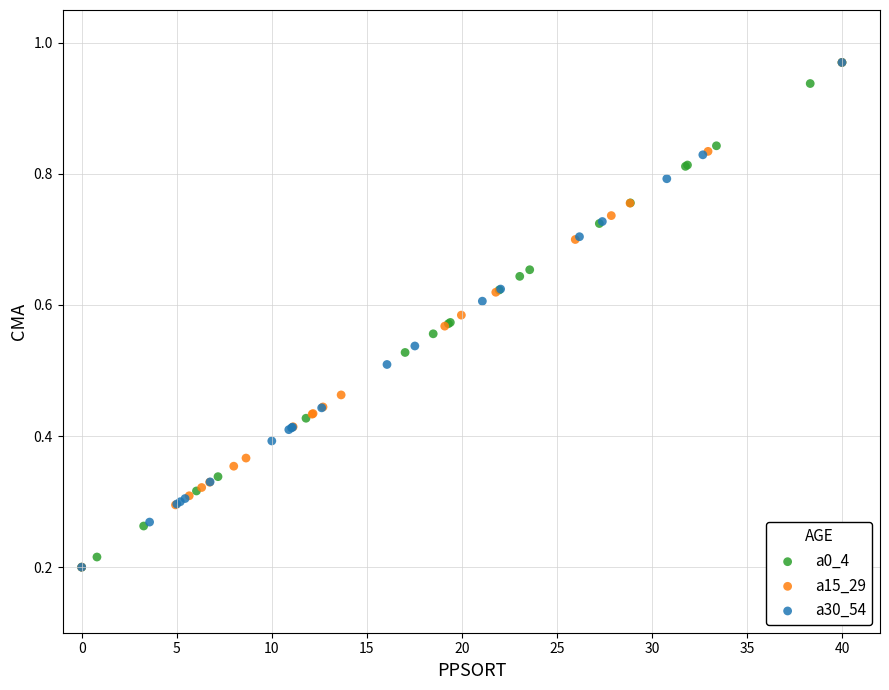

What are all the series names shown in the legend?

a0_4, a15_29, a30_54